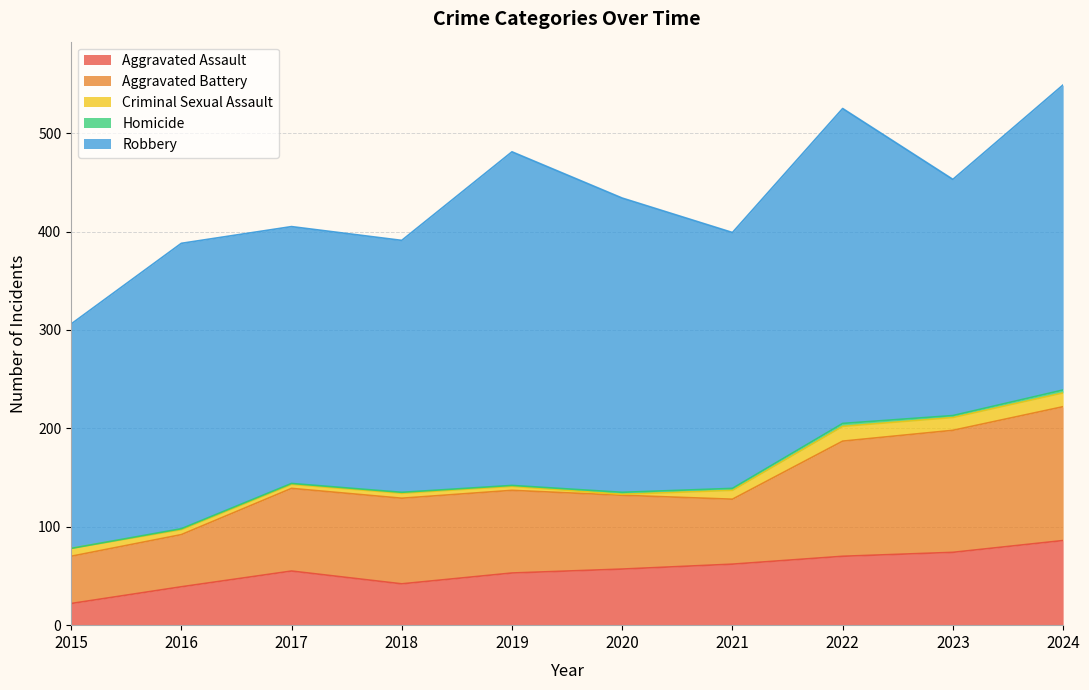

What is the difference between the second highest and second lowest values in the Robbery series?

80